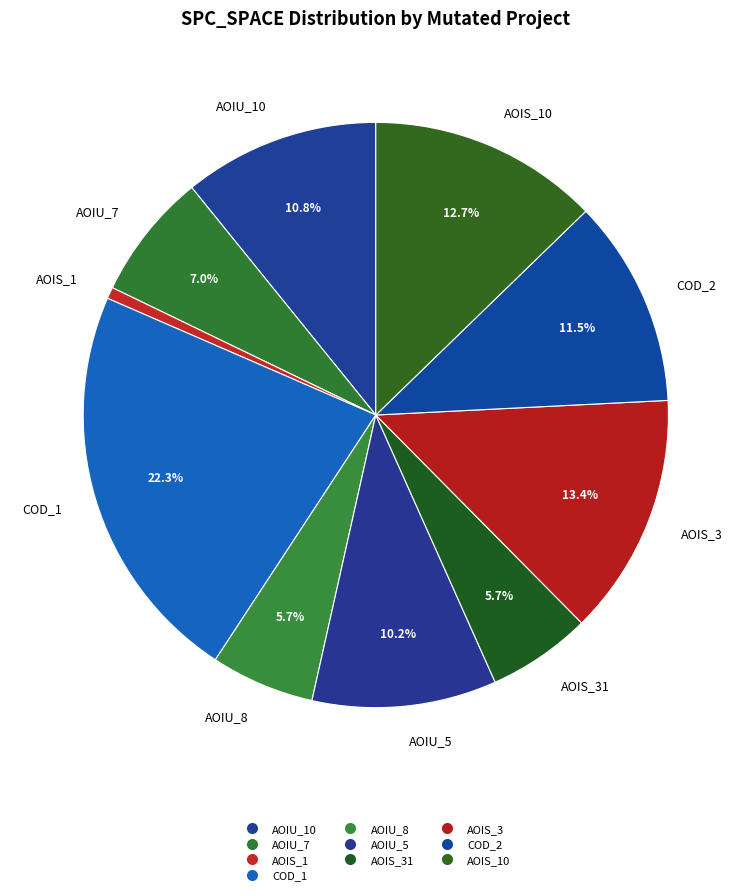

To the nearest percent, what is the difference between the largest and smallest slice percentages?

22%